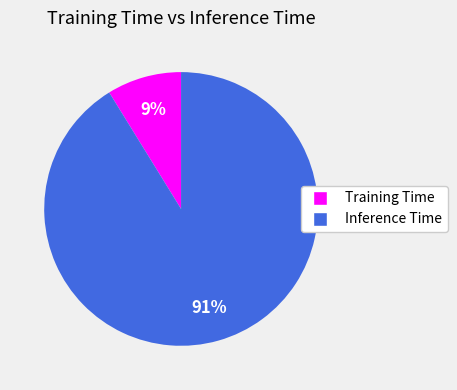

Which slice is the smallest?

Training Time